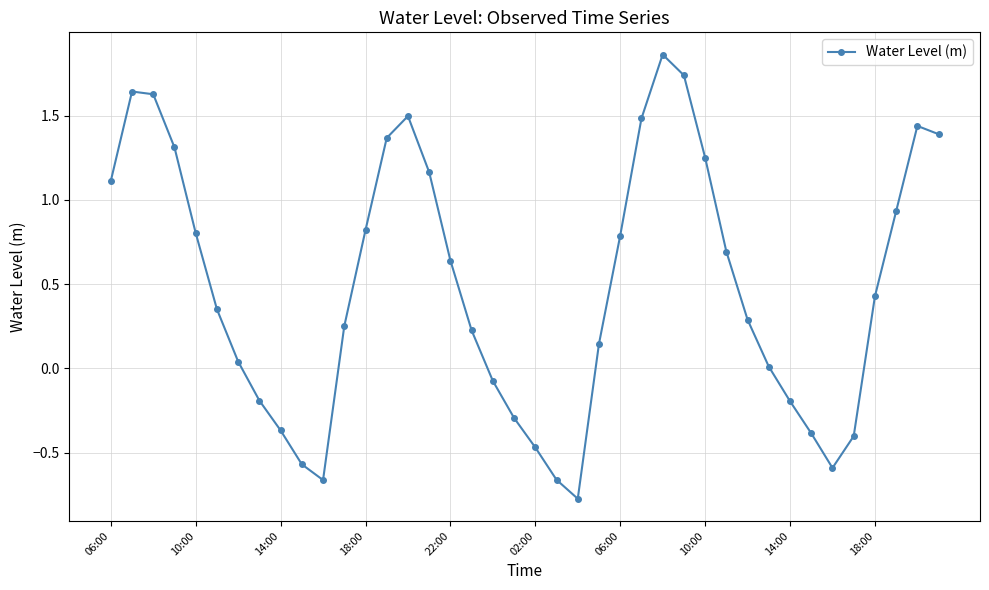

What is the difference between the maximum and minimum values?

2.6